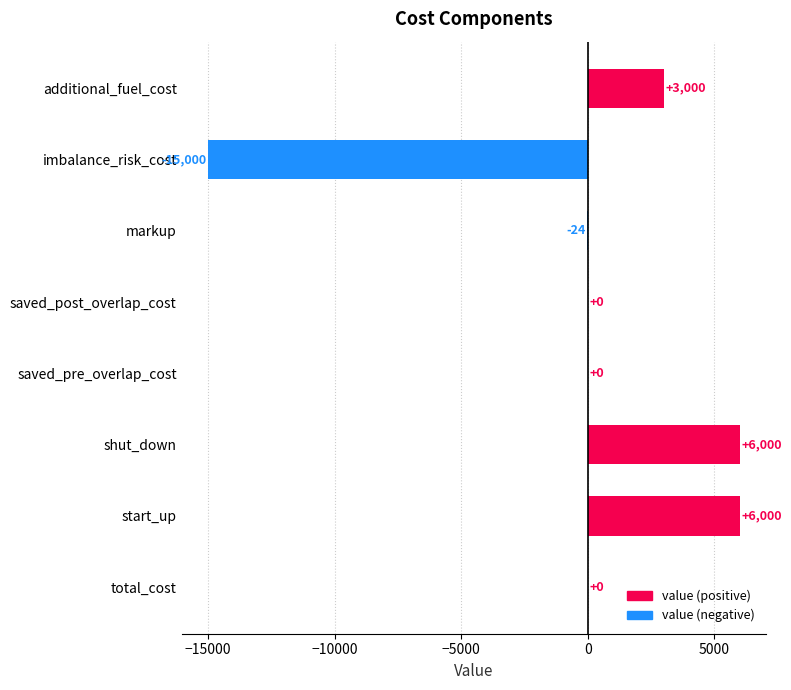

Which has a higher value, additional_fuel_cost or start_up?

start_up